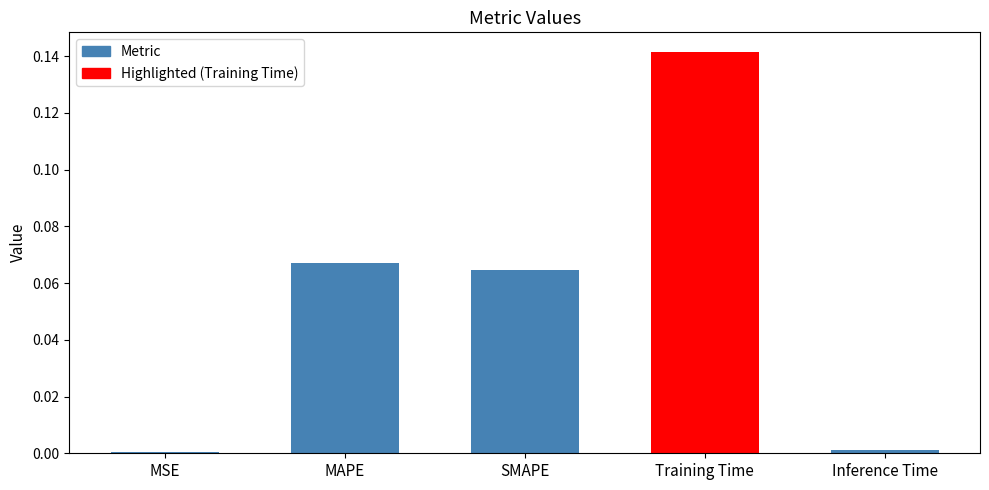

List the labels in order of value, largest first.

Training Time, MAPE, SMAPE, Inference Time, MSE